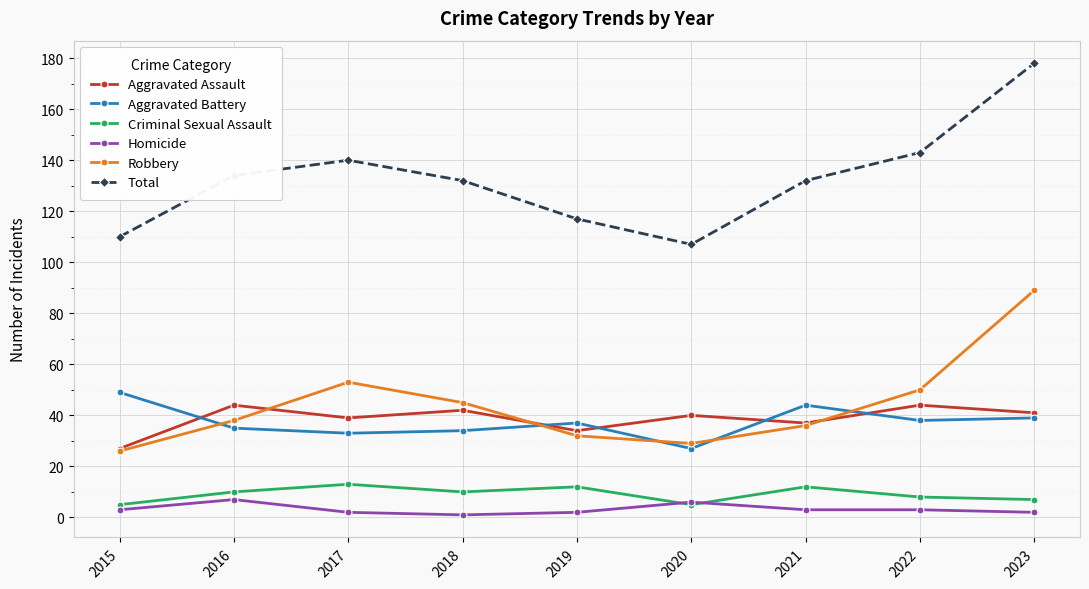

What is the greatest value displayed?

178